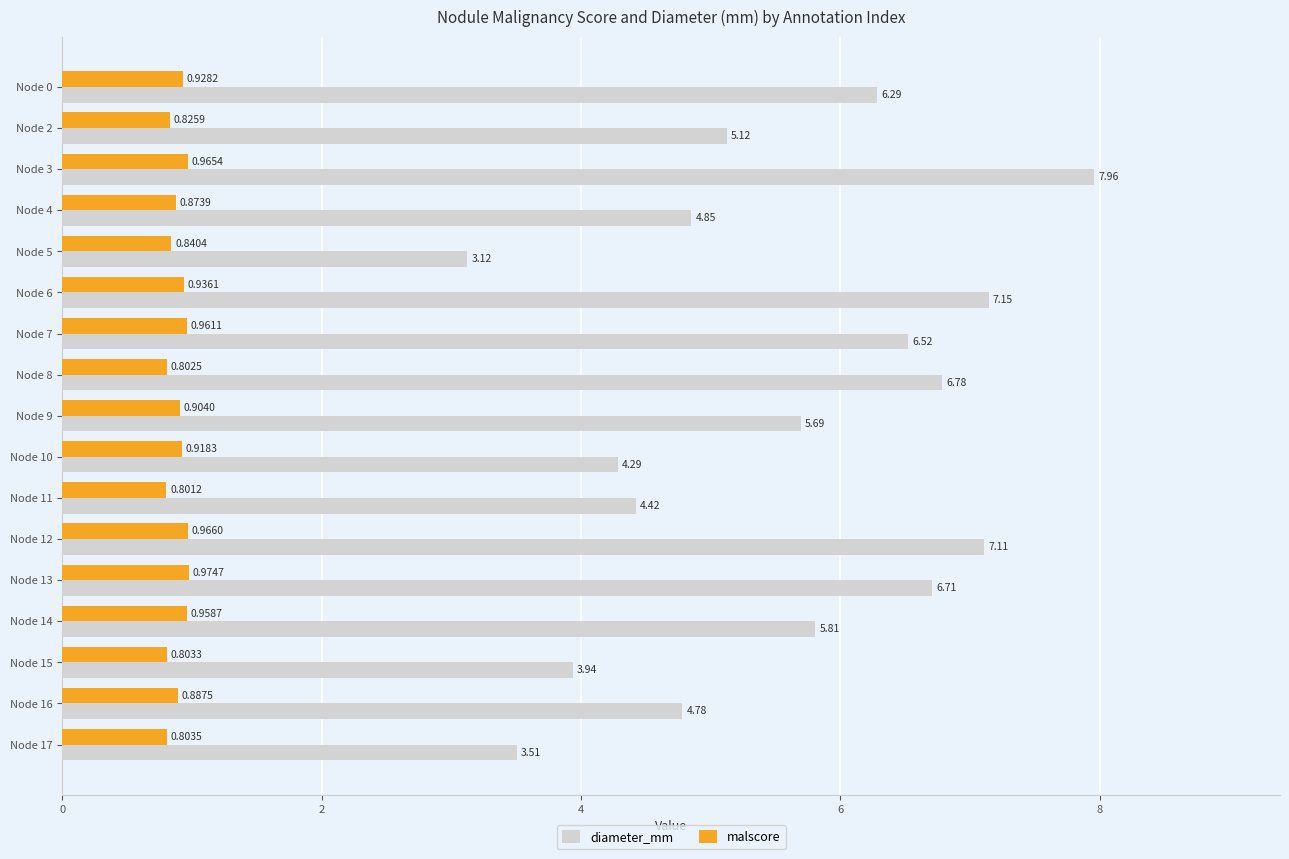

What is the spread (max minus min) of values at Node 7?

5.6